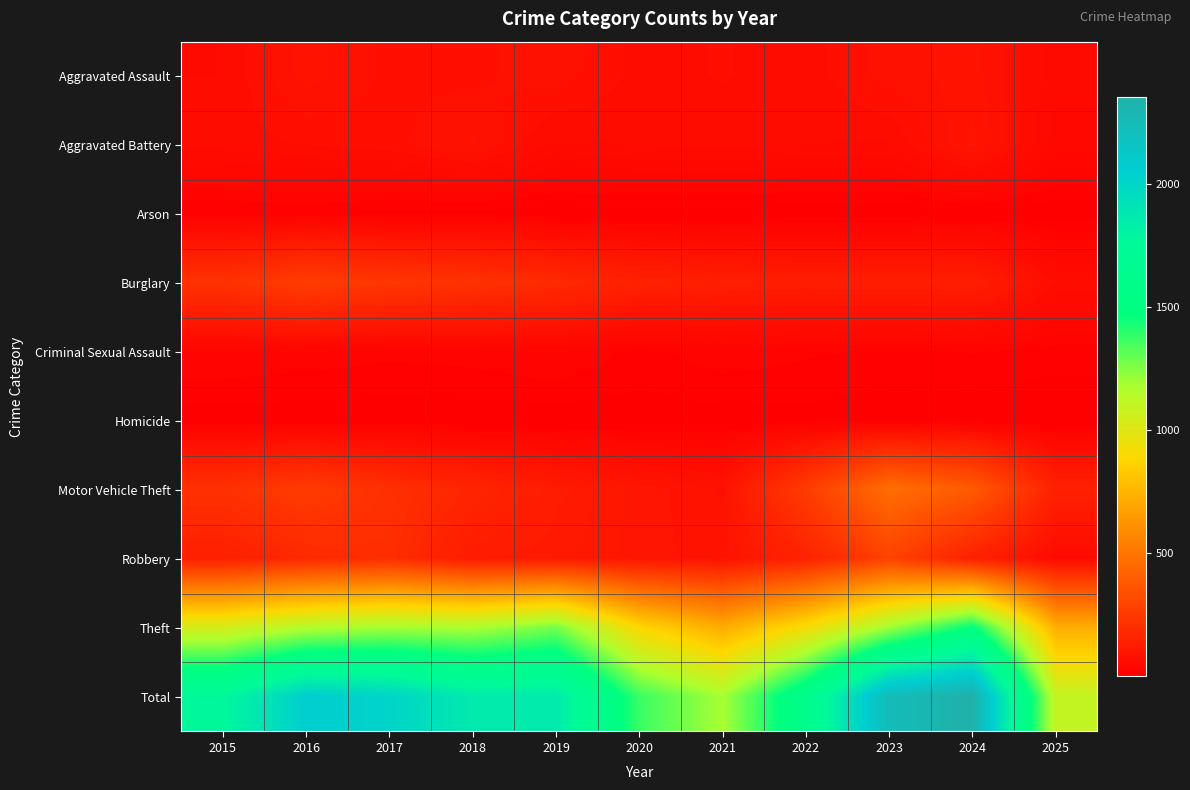

At how many categories does at least one series exceed 201?

11